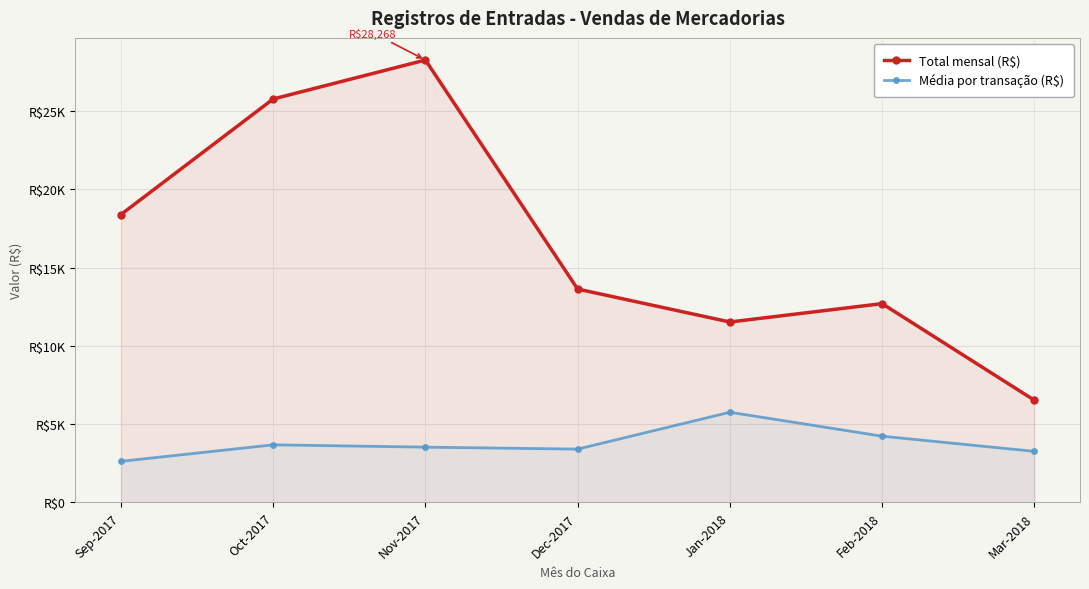

True or false: Total mensal (R$) and Média por transação (R$) cross at least once.

False